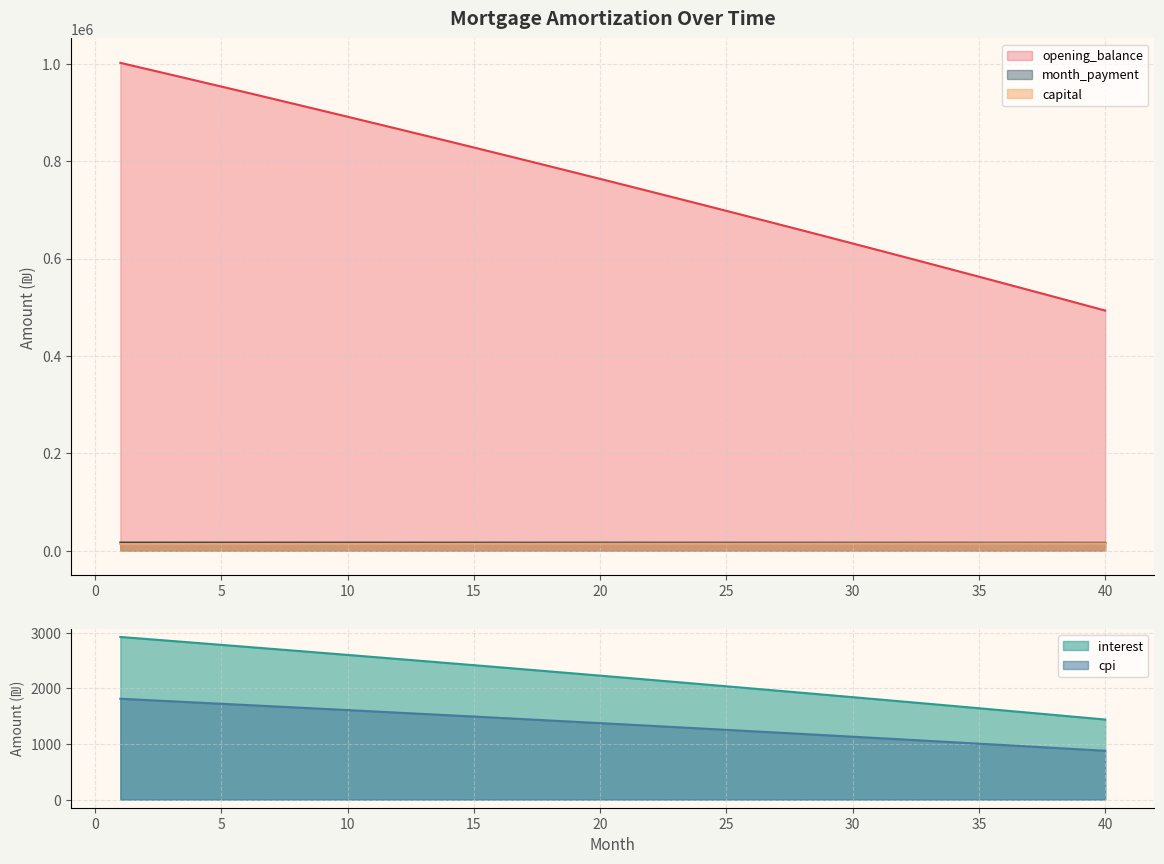

What is the sum of the cpi values at 1 and 35?

2815.7